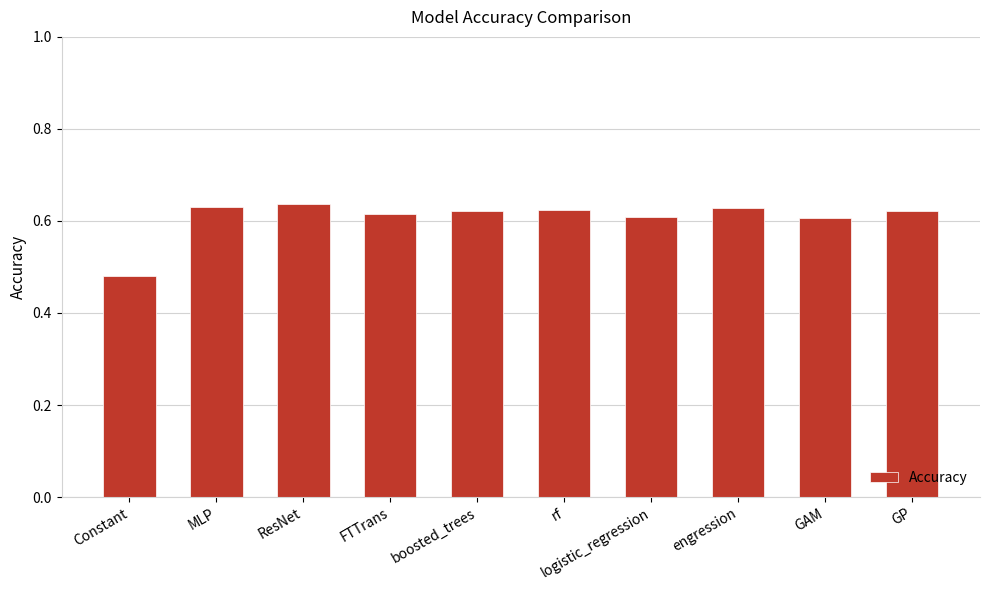

What position from the right is GP?

1